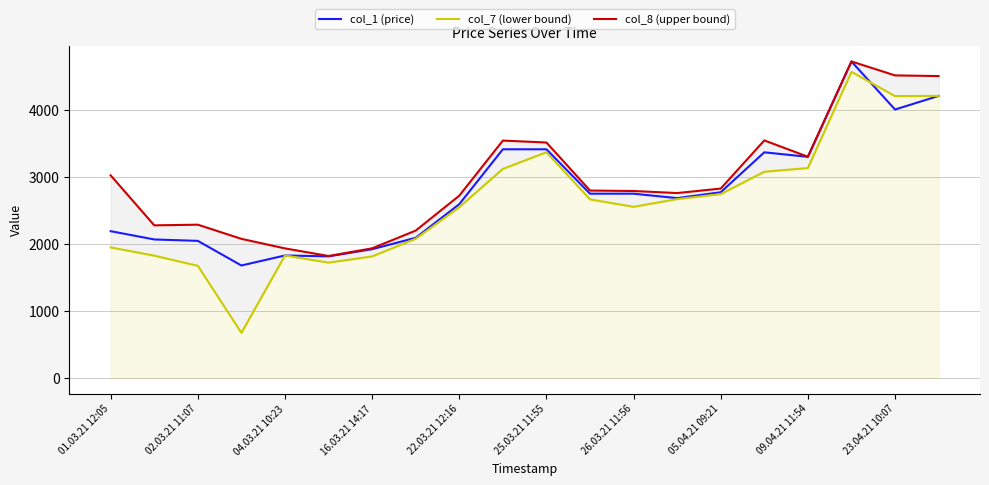

Is it true that col_7 (lower bound) equals 714.2 at 01.03.21 12:05?

False